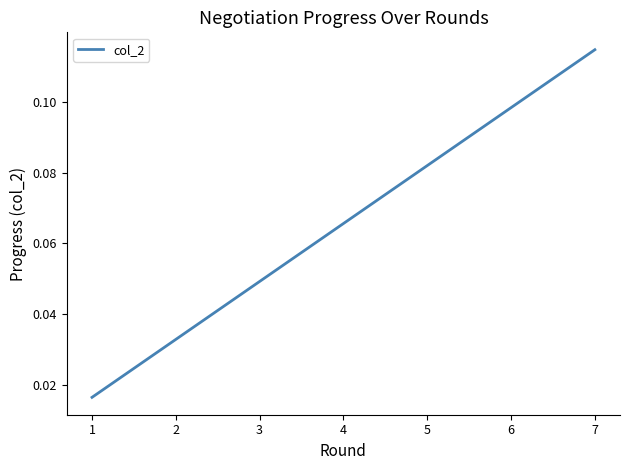

Between 6 and 3, which is larger?

6